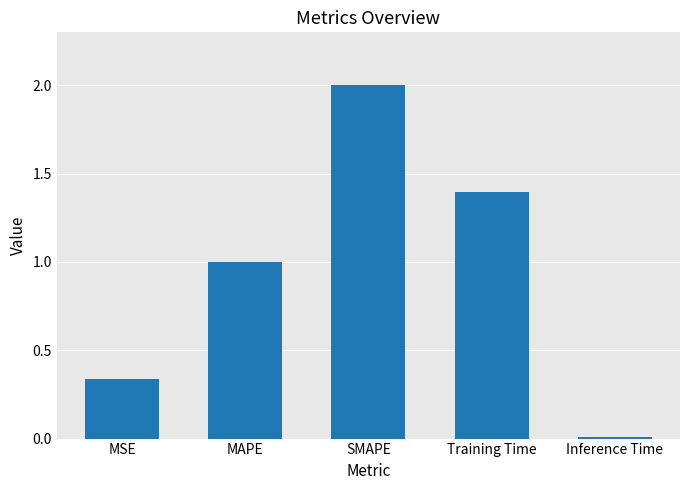

At which category does the chart reach its minimum across all series?

Inference Time